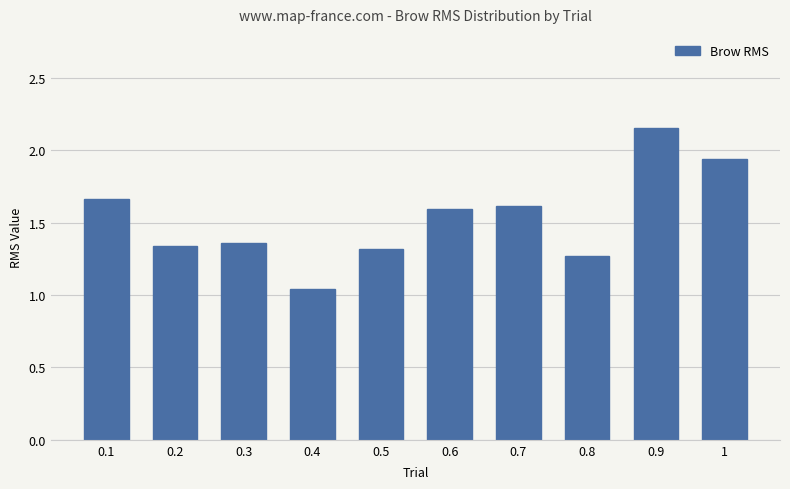

Which category has the lowest value across all series?

0.4